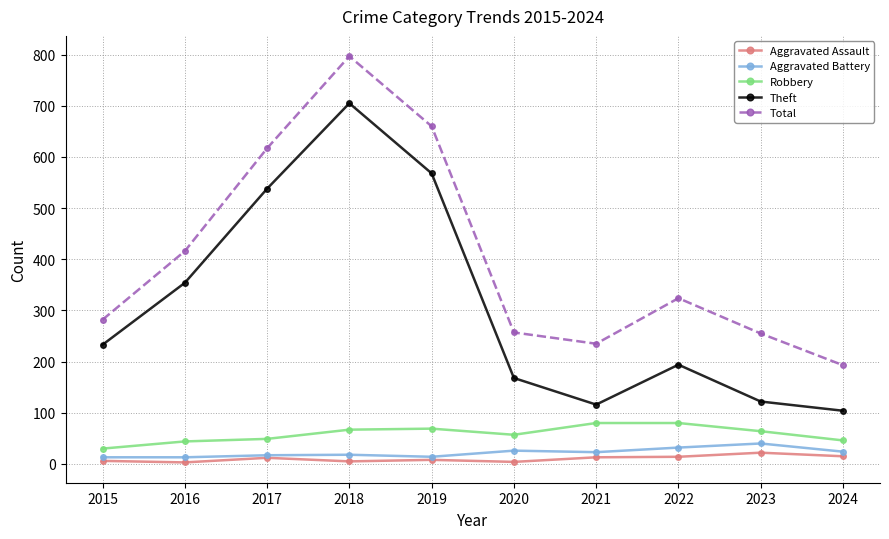

Where is Total nearest to the value 495?

2016